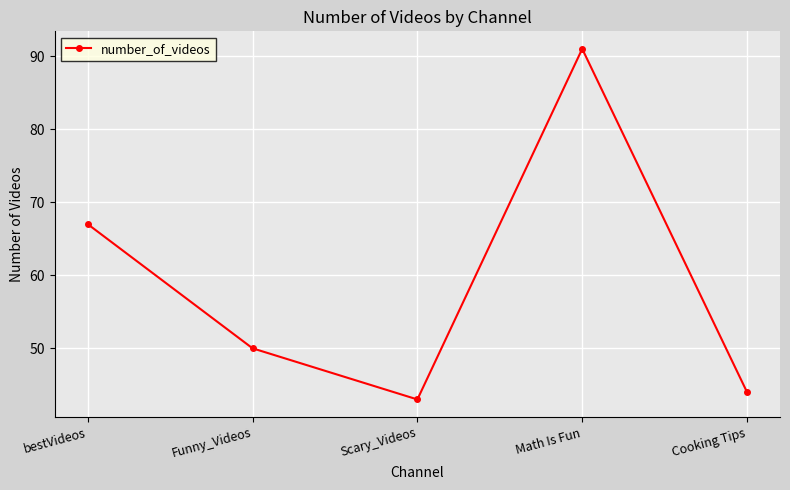

True or false: the data shows 67 at Cooking Tips.

False